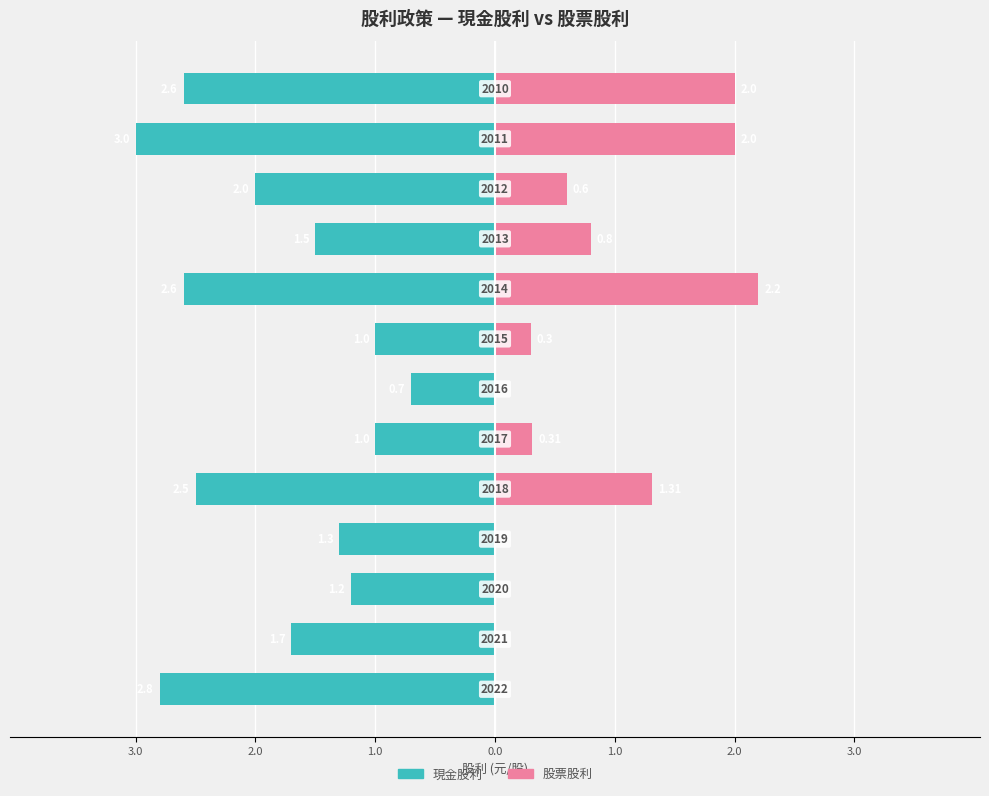

True or false: 現金股利 has a value of -3.4 at 1.0.

False